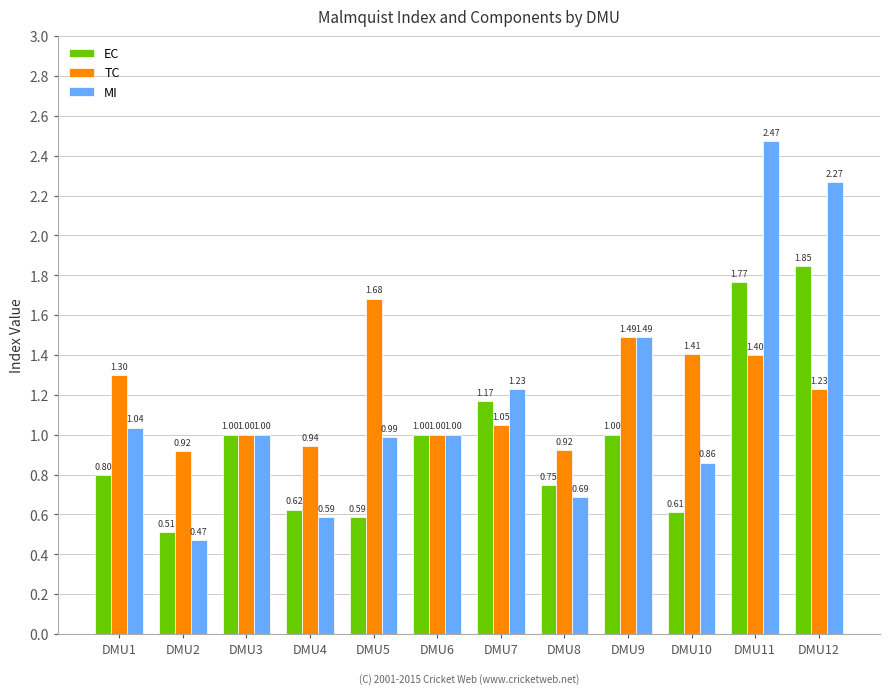

Which series has the largest range (max minus min)?

MI